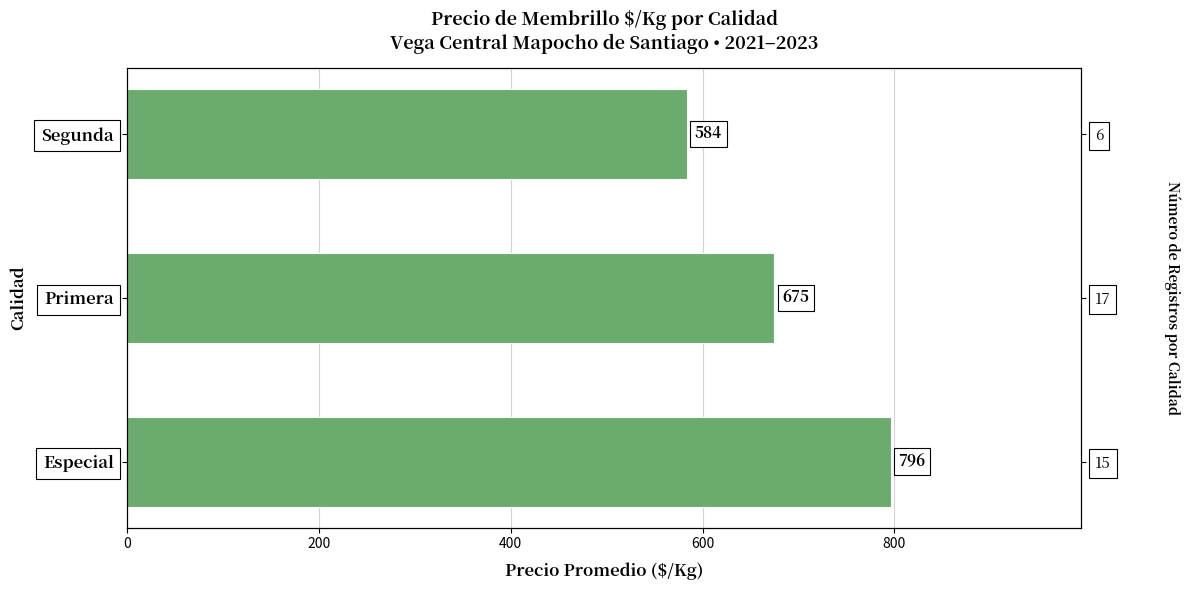

Does the chart contain stacked bars?

No